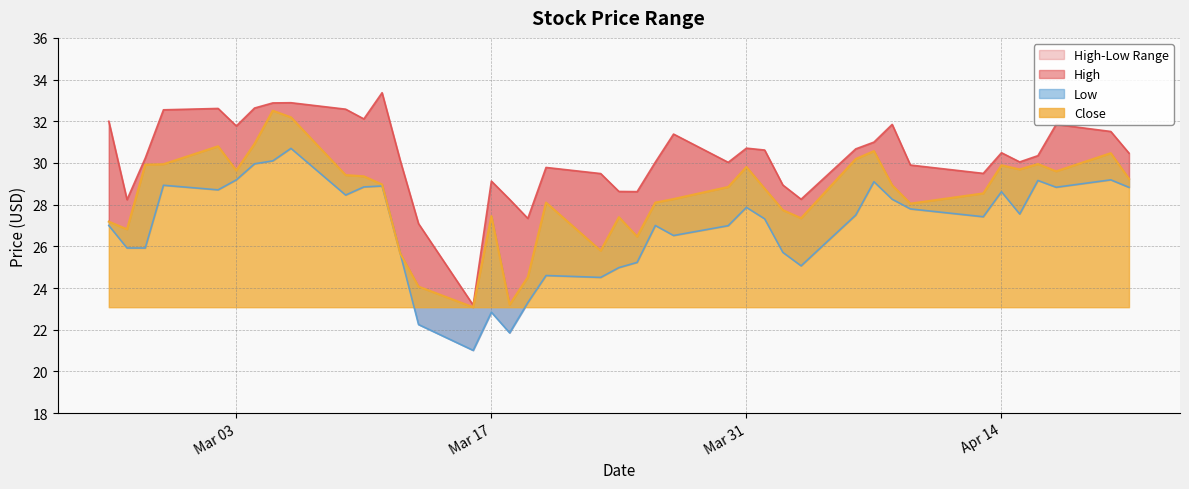

True or false: Low and High cross at least once.

False